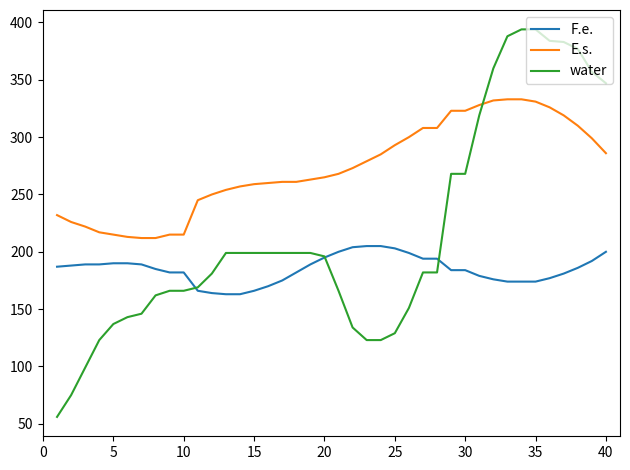

What is the minimum value shown in the chart?

56